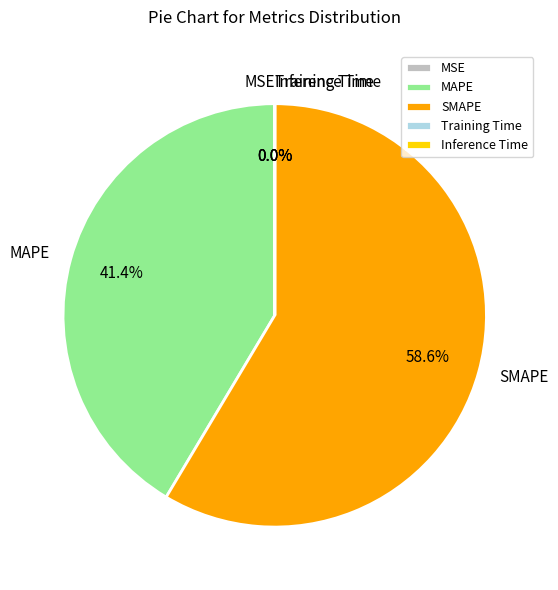

What percentage is NOT represented by MAPE?

58.6%